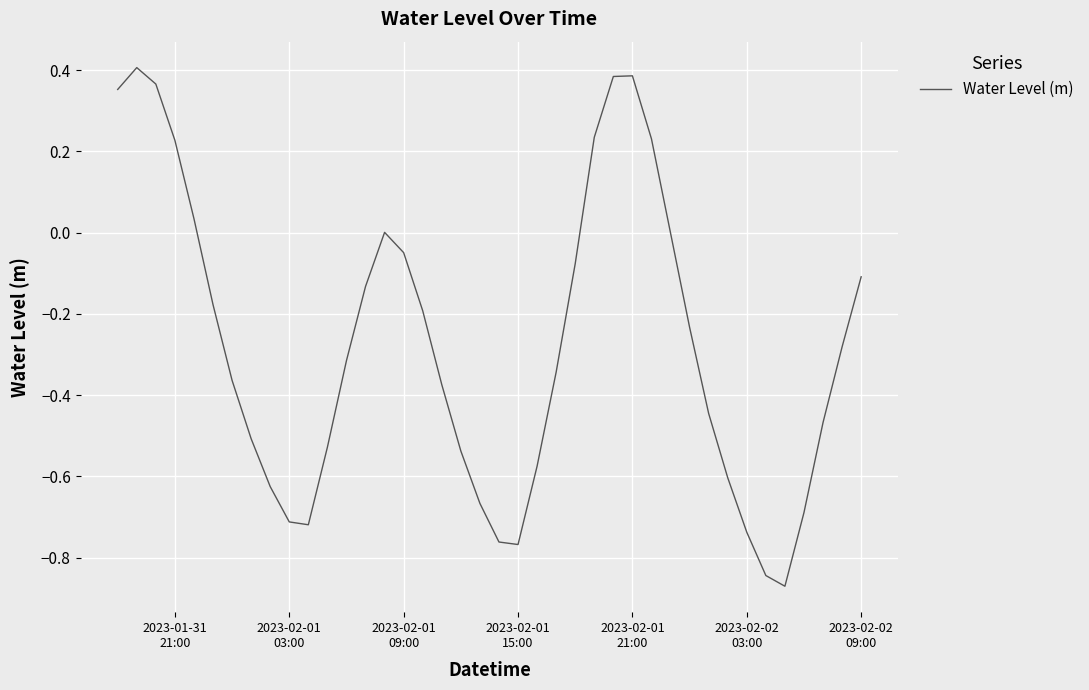

What is the difference between the maximum and minimum values?

1.3